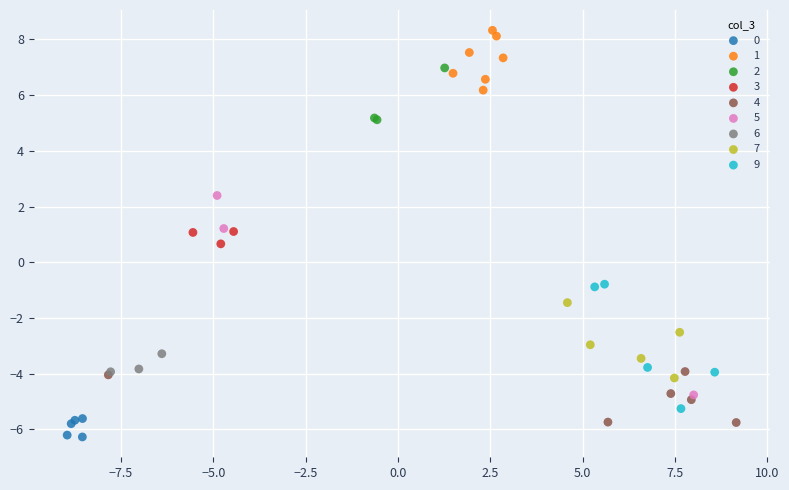

What are all the series names shown in the legend?

0, 1, 2, 3, 4, 5, 6, 7, 9